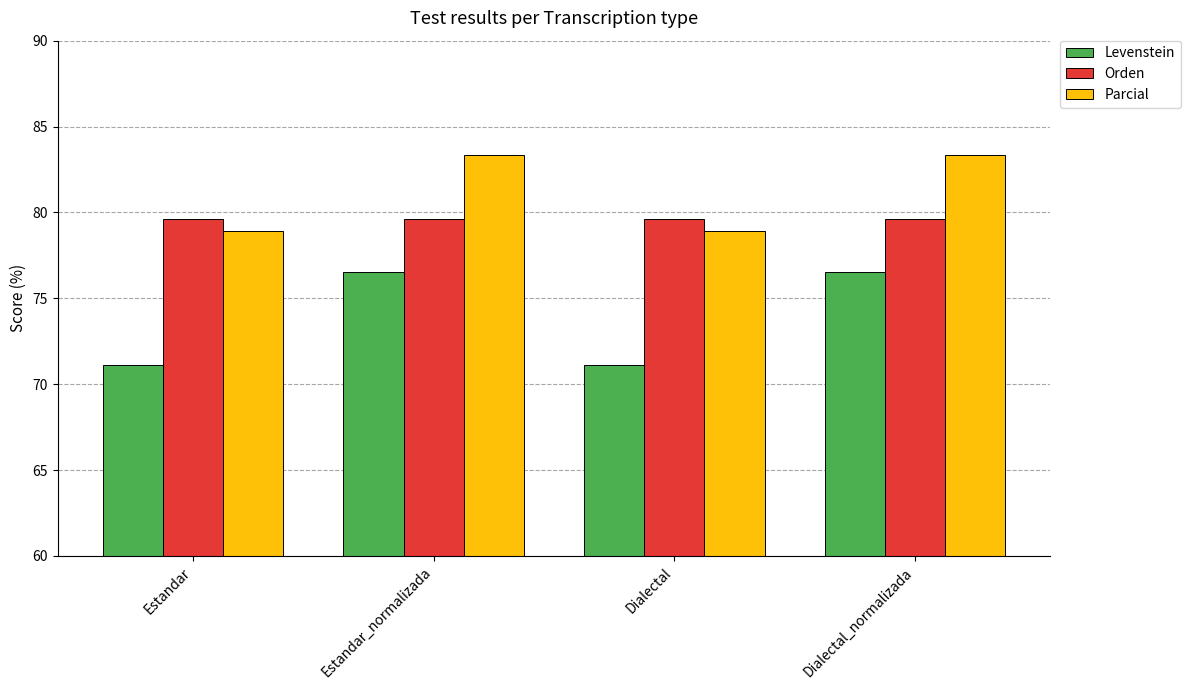

Reading left to right, list all the values displayed in this chart.

Levenstein: 71.1	76.5	71.1	76.5
Orden: 79.6	79.6	79.6	79.6
Parcial: 78.9	83.3	78.9	83.3